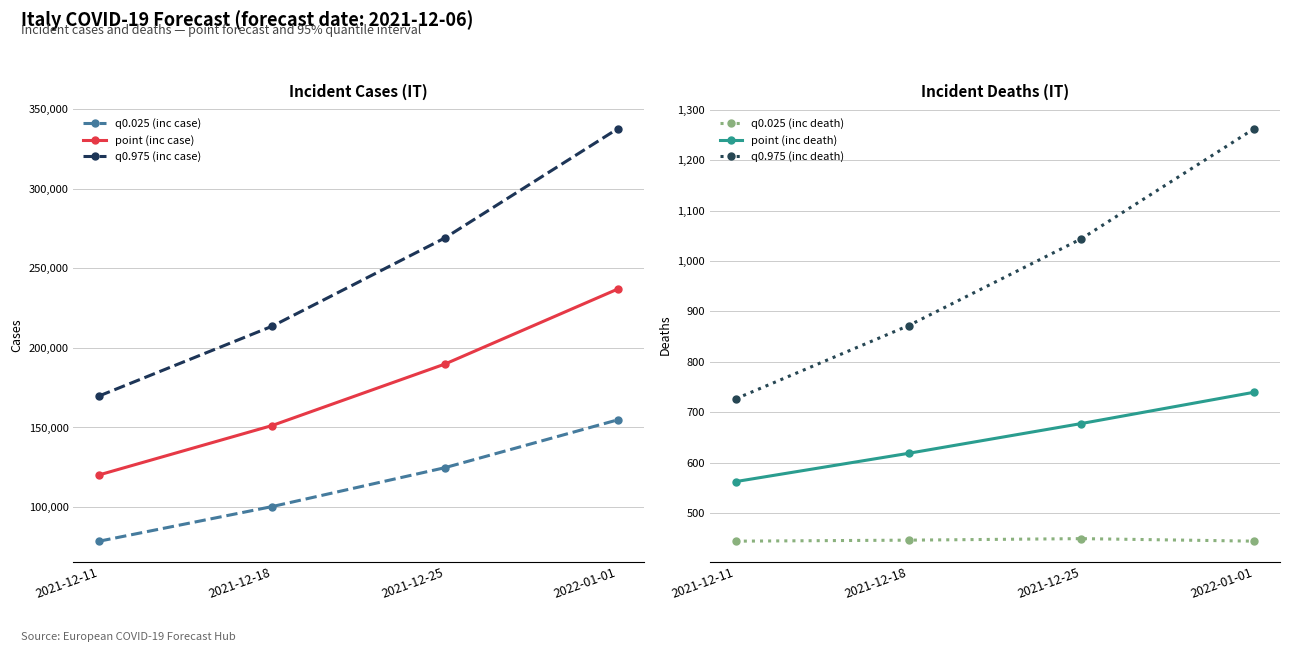

Reading left to right, list all the values displayed in this chart.

q0.025 (inc case): 78638	100350	124767	154786
point (inc case): 120268	151234	189820	236892
q0.975 (inc case): 169850	213559	268987	337539
q0.025 (inc death): 445	447	450	445
point (inc death): 563	619	678	740
q0.975 (inc death): 727	872	1044	1262